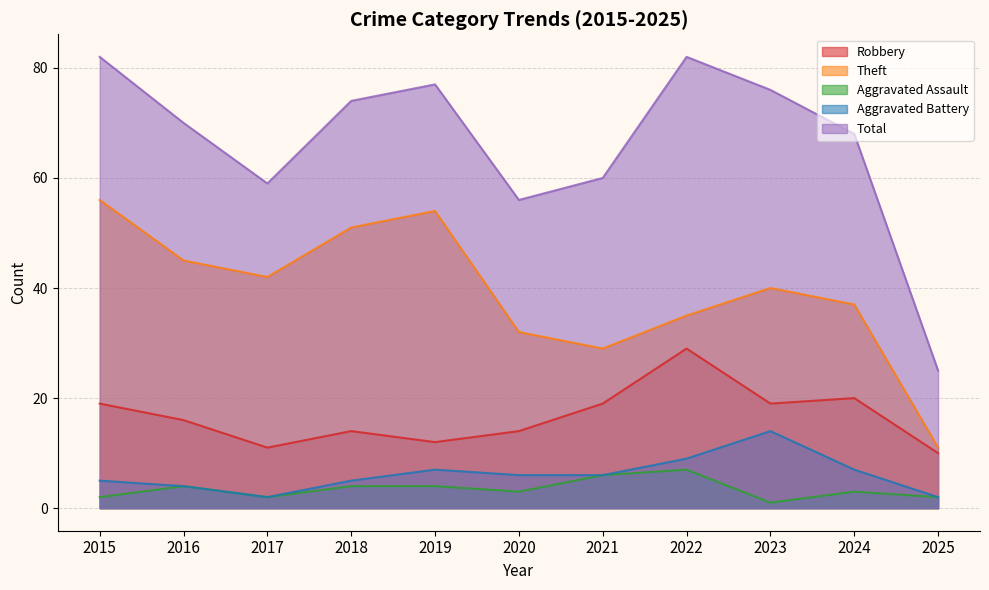

Reading left to right, what are all the values shown in this chart?

Robbery: 2015=19	2016=16	2017=11	2018=14	2019=12	2020=14	2021=19	2022=29	2023=19	2024=20	2025=10
Theft: 2015=56	2016=45	2017=42	2018=51	2019=54	2020=32	2021=29	2022=35	2023=40	2024=37	2025=11
Aggravated Assault: 2015=2	2016=4	2017=2	2018=4	2019=4	2020=3	2021=6	2022=7	2023=1	2024=3	2025=2
Aggravated Battery: 2015=5	2016=4	2017=2	2018=5	2019=7	2020=6	2021=6	2022=9	2023=14	2024=7	2025=2
Total: 2015=82	2016=70	2017=59	2018=74	2019=77	2020=56	2021=60	2022=82	2023=76	2024=68	2025=25